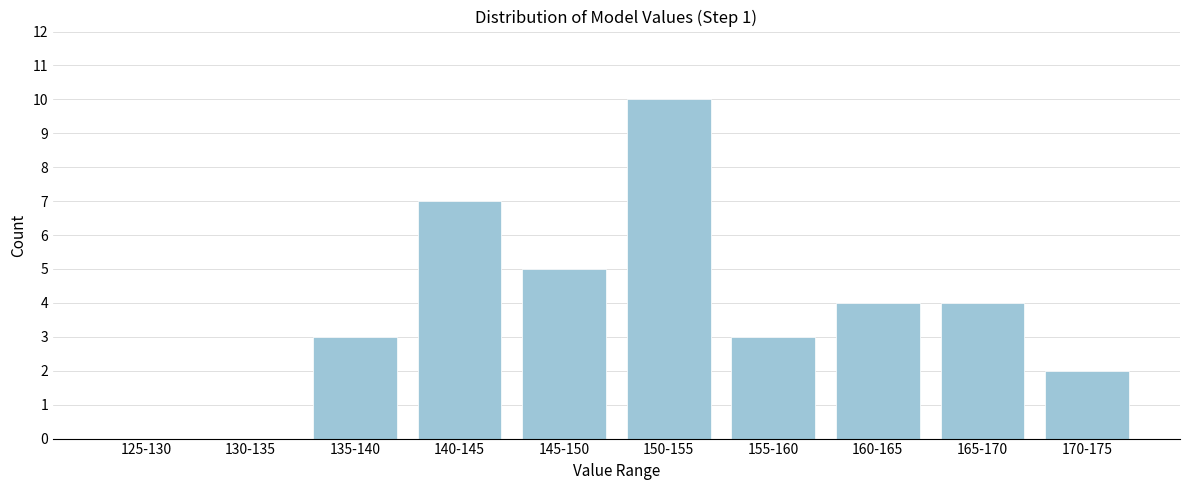

Reading left to right, extract all data points from this chart.

125-130=0	130-135=0	135-140=3	140-145=7	145-150=5	150-155=10	155-160=3	160-165=4	165-170=4	170-175=2